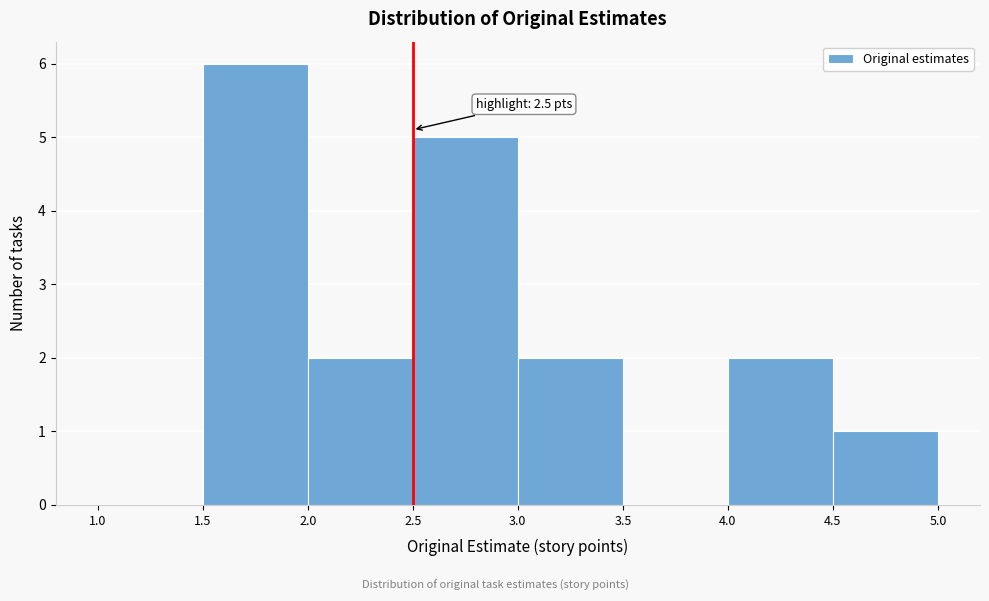

Which range on the x-axis has the tallest bar?

1.5 to 2.0